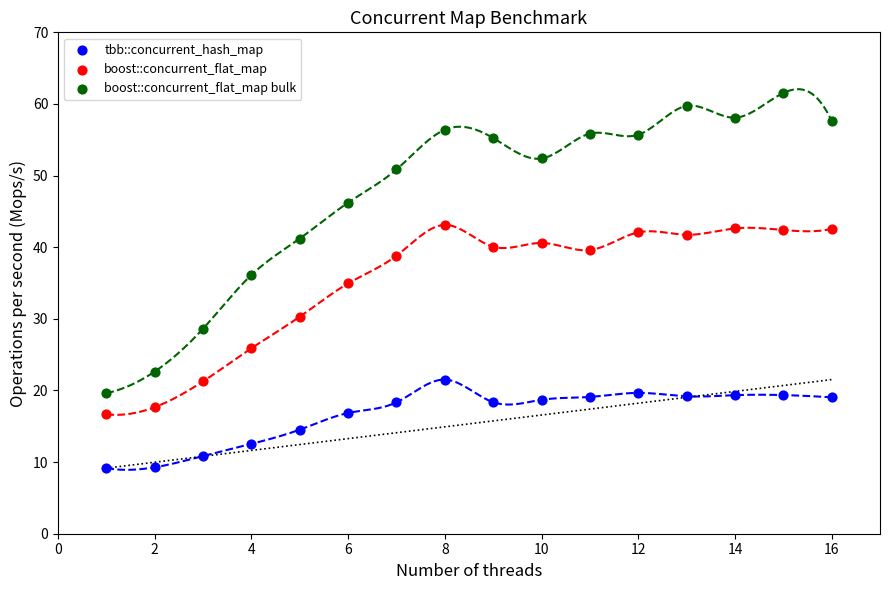

What is the X range (max minus min) for the scatter plot?

15.0